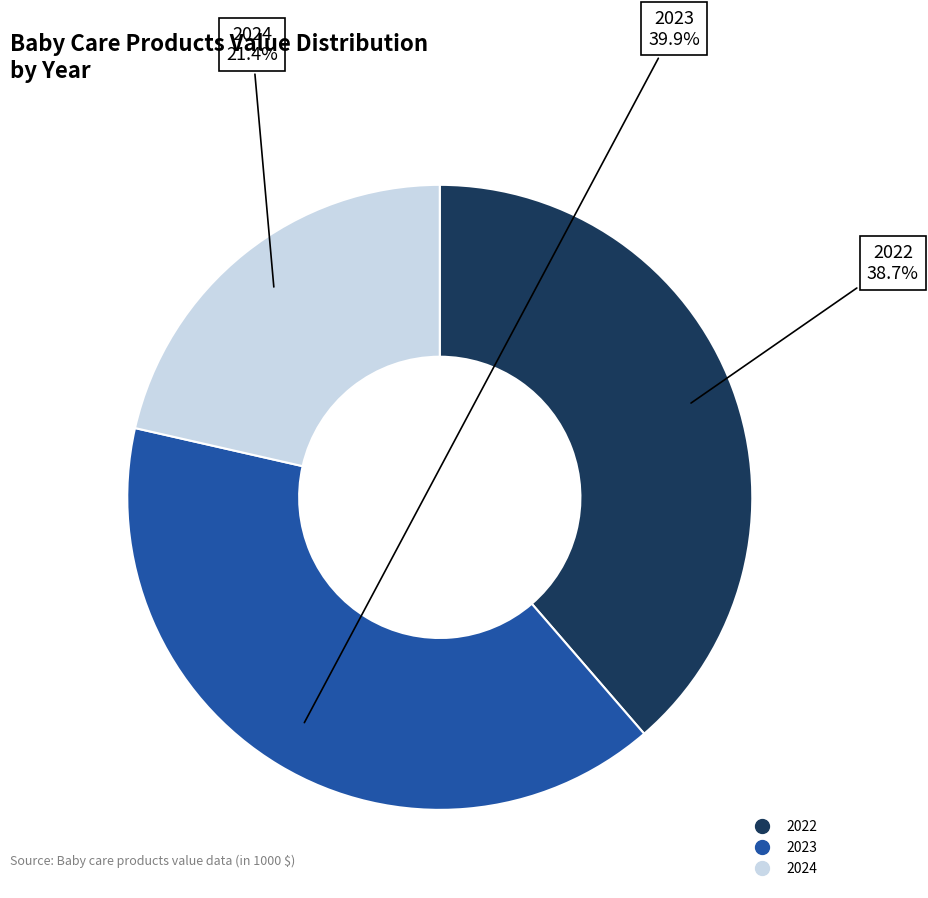

How many segments does this pie chart have?

3